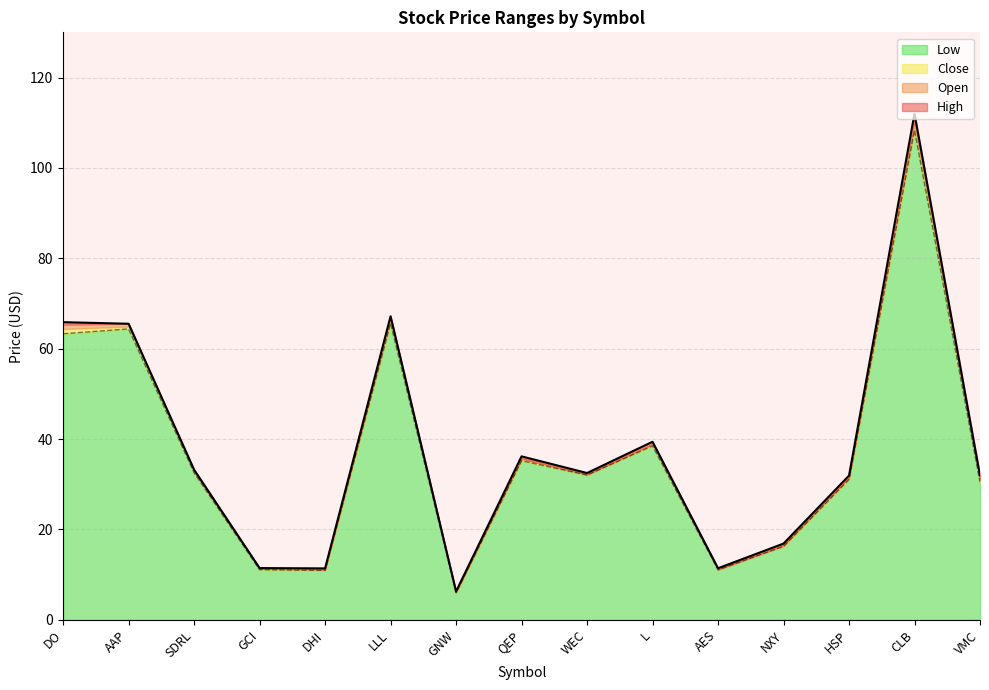

What is the lowest value of the Low series?

6.0